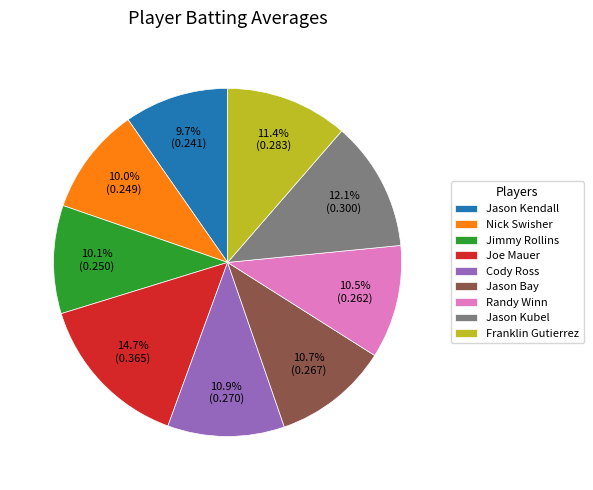

To the nearest percent, what is the difference between the Joe Mauer and Jason Kendall slice percentages?

5%